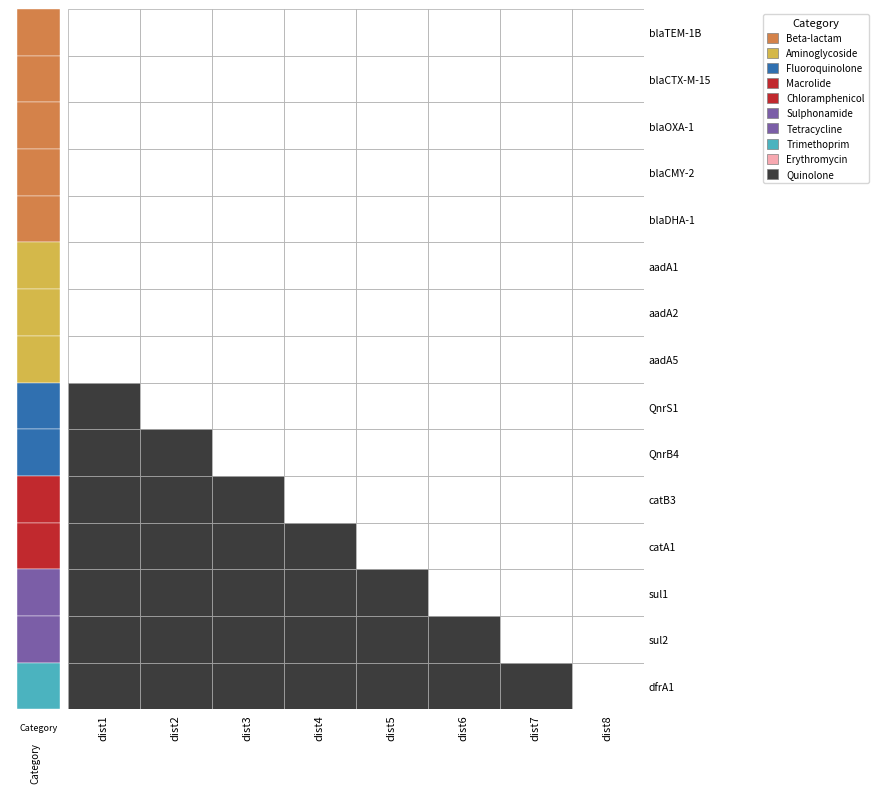

True or false: row15 has a value of 11.7 at 1.

True